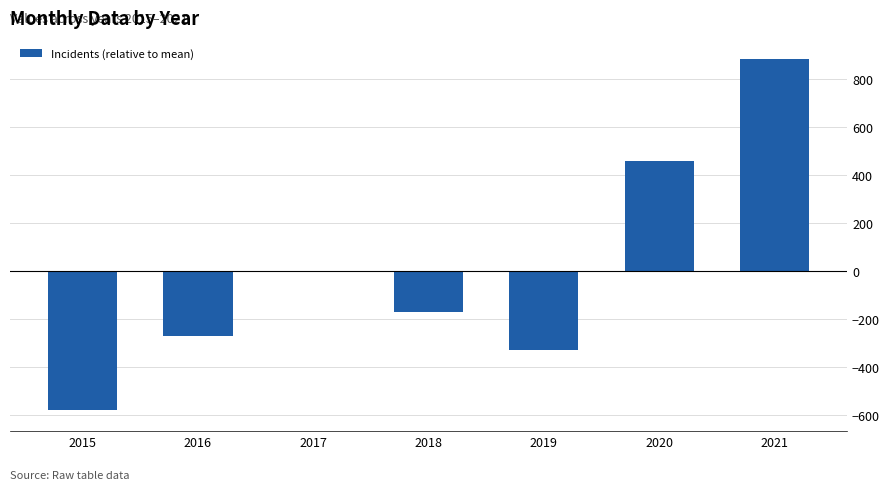

What is the approximate value at 2016?

-269.3